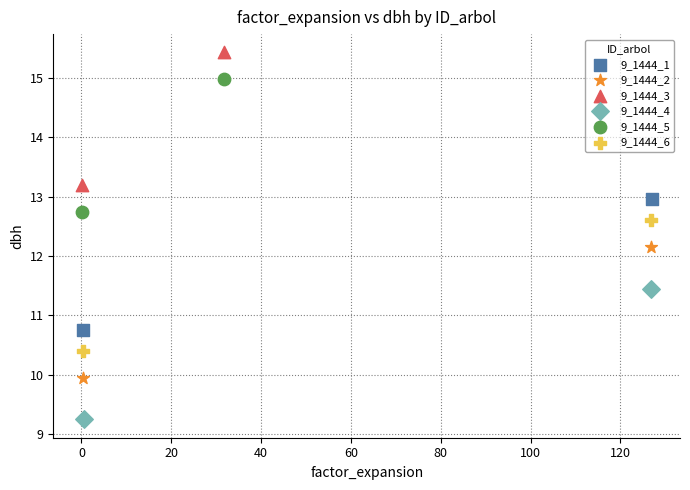

Which series contains the lowest Y value?

9_1444_4